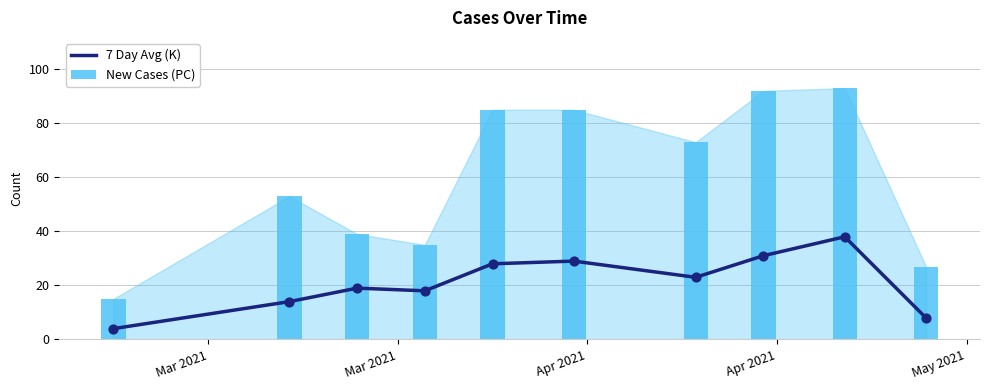

Which series reaches the maximum Y coordinate?

New Cases (PC)